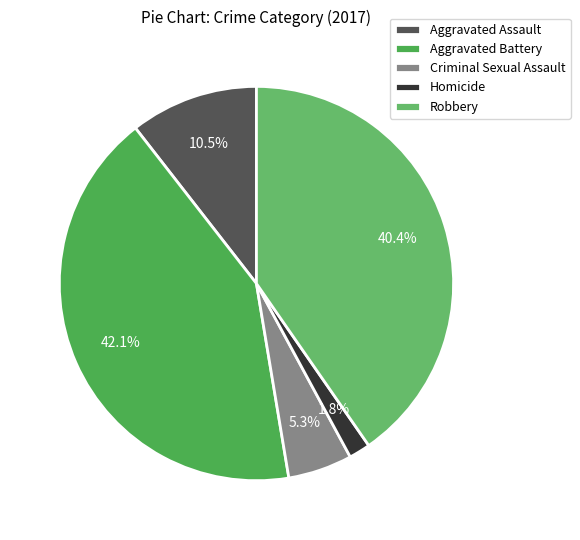

To the nearest percent, what is the difference between the largest and smallest slice percentages?

40%